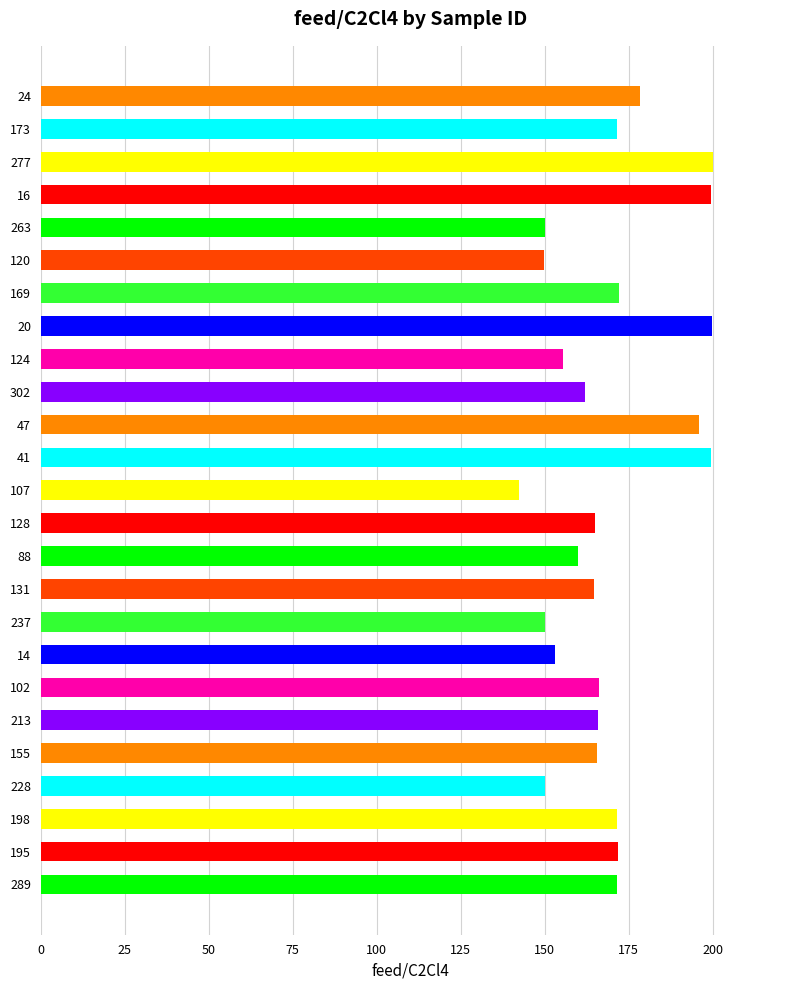

The value at 20 is 199.7. True or false?

True